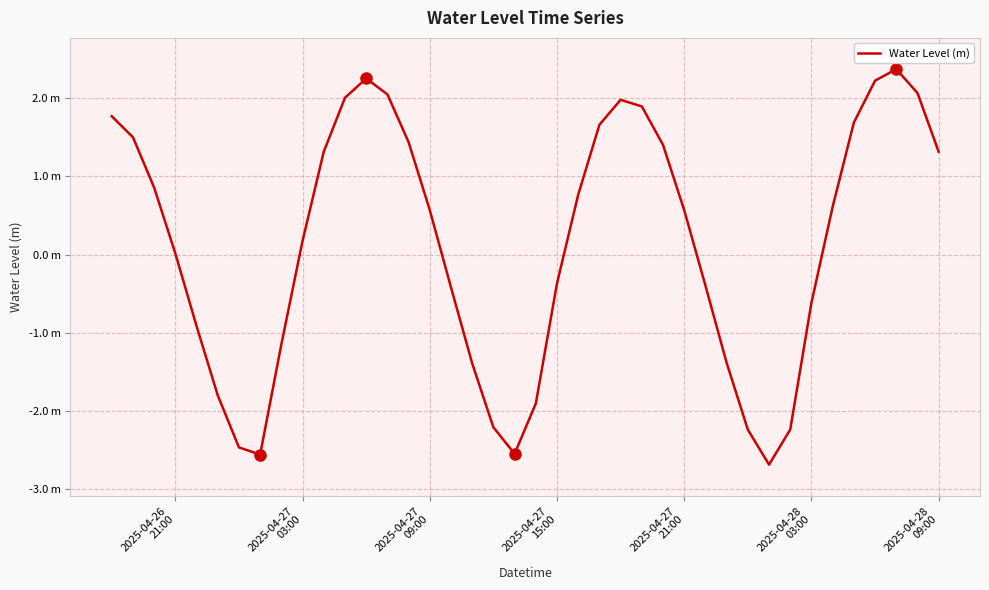

Is this an area chart (filled region under the line)?

No